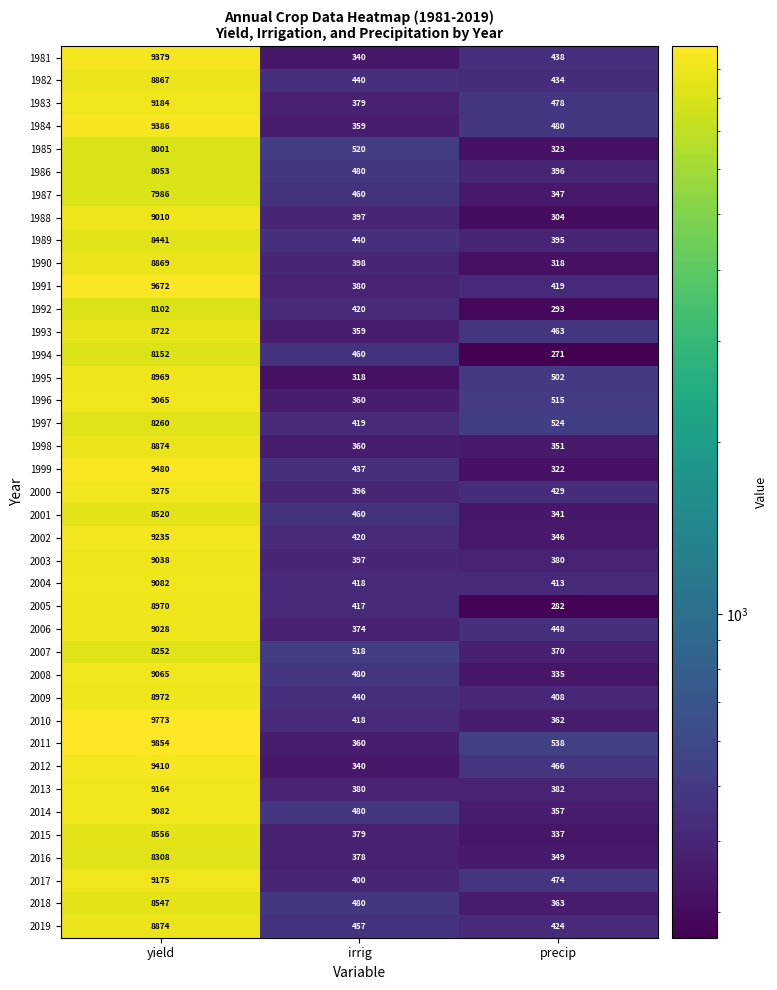

What is the greatest value displayed?

9854